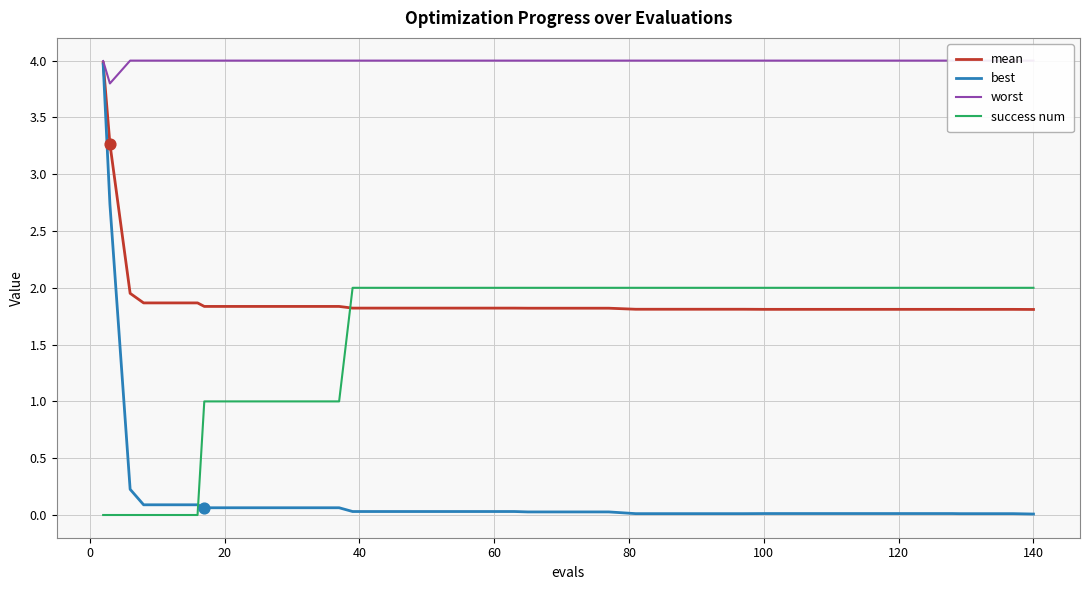

Is it true that mean equals 1.8 at 120?

True